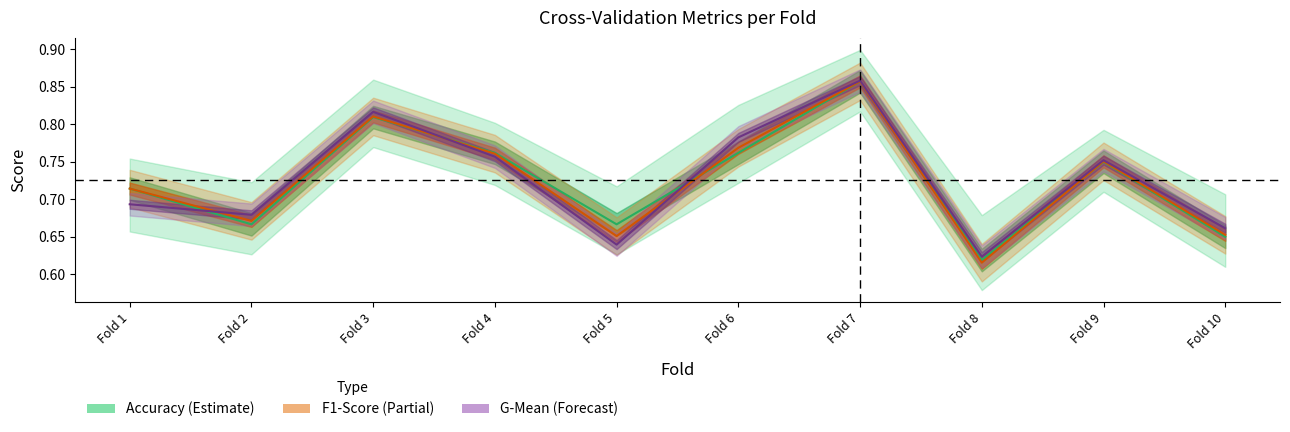

What is the value of the accuracy point at the 7th from the left?

0.9